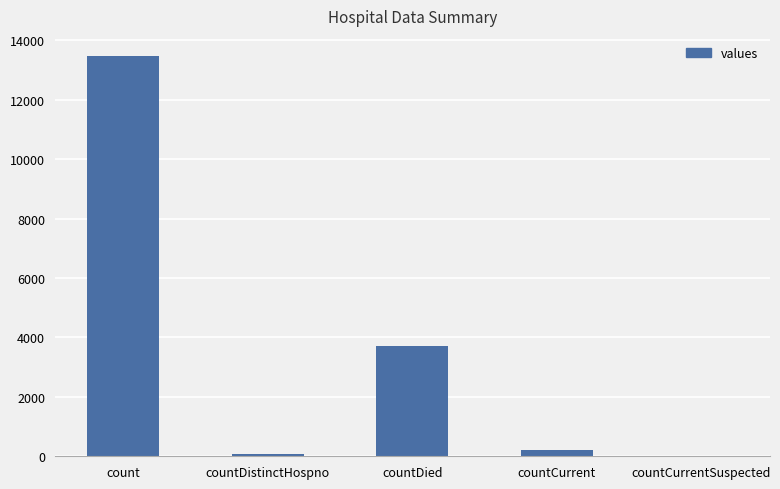

How many categories are shown in the chart?

5